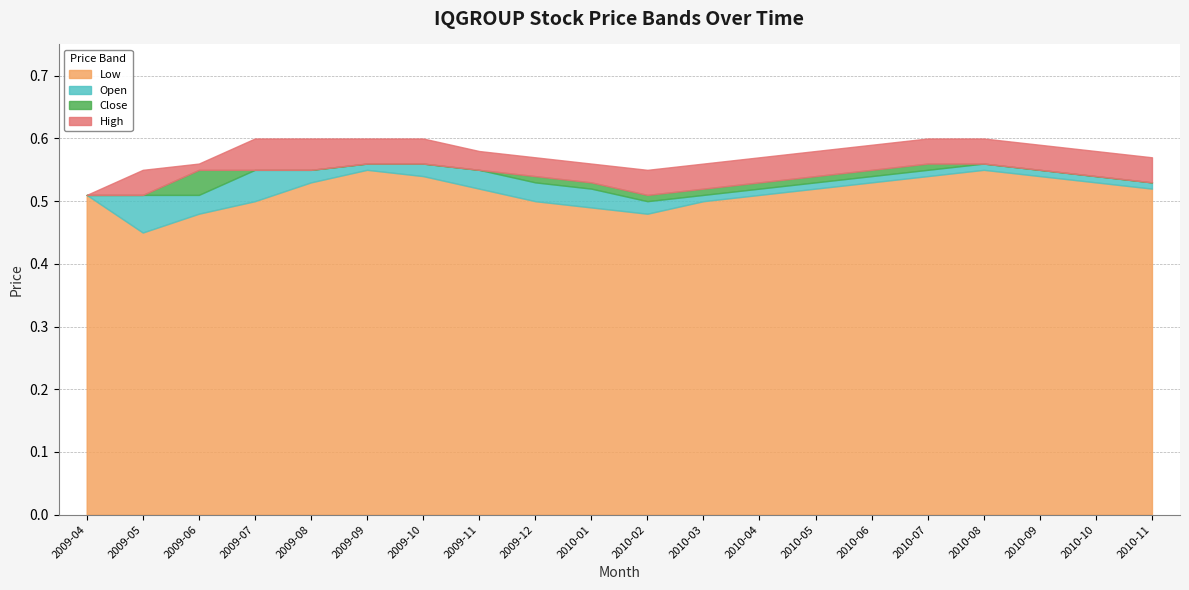

Is it true that Low equals 0.5 at 2009-06?

True